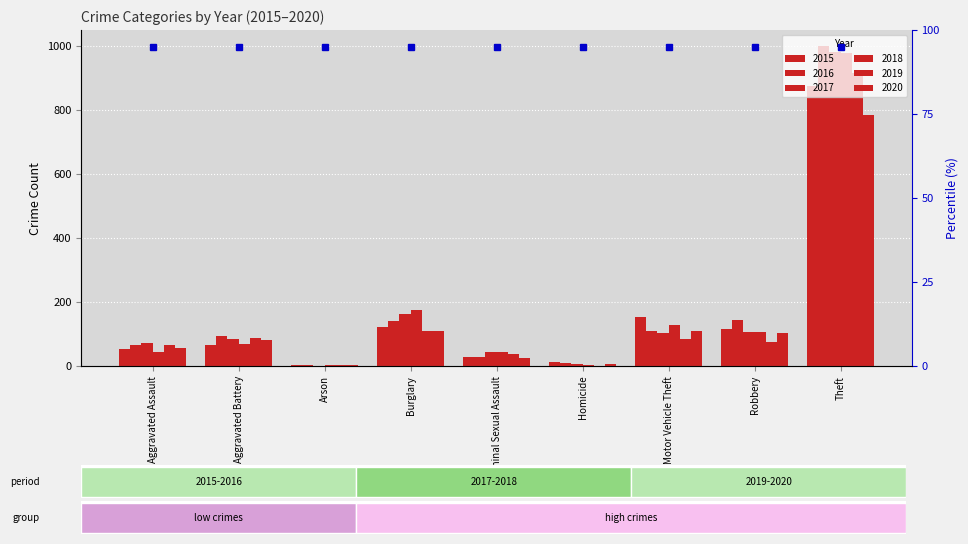

At which category does the chart reach its peak across all series?

Theft